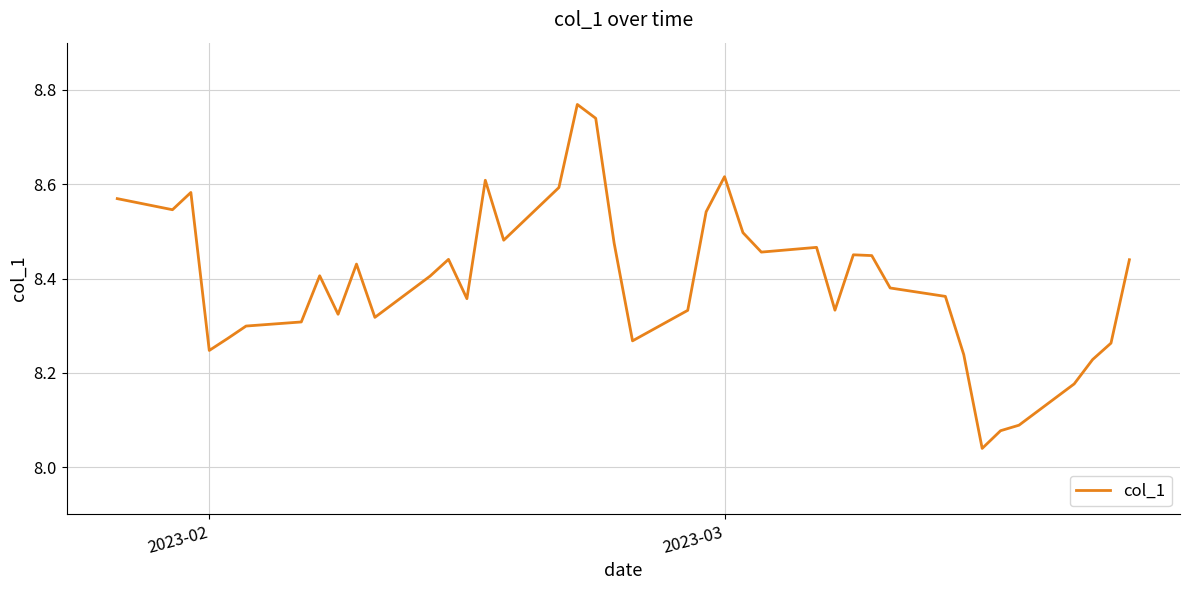

Is this an area chart (filled region under the line)?

No